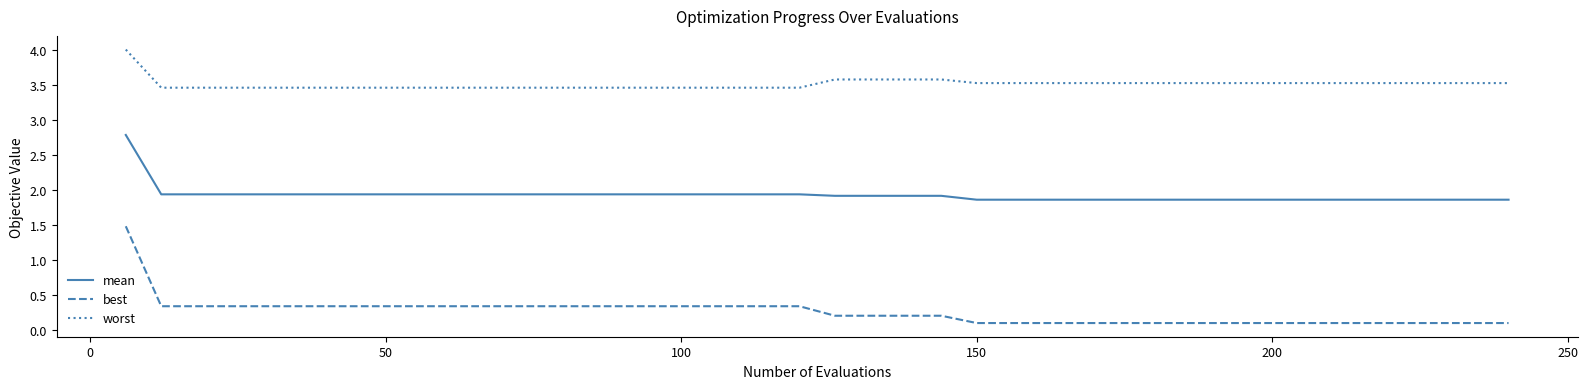

What is the difference between the maximum and minimum values in the worst series?

0.5